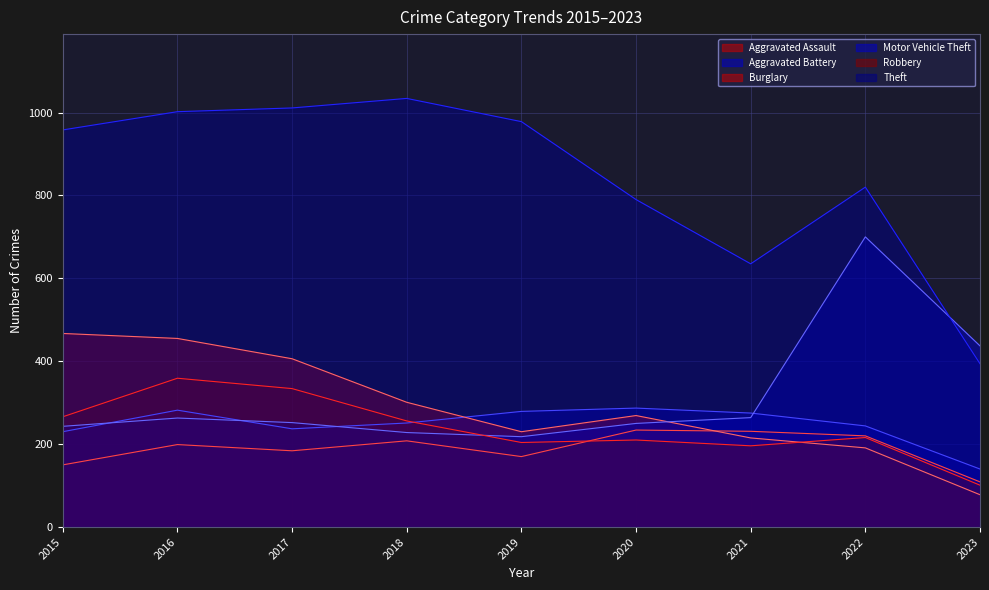

Which series has the largest total across all categories?

Theft